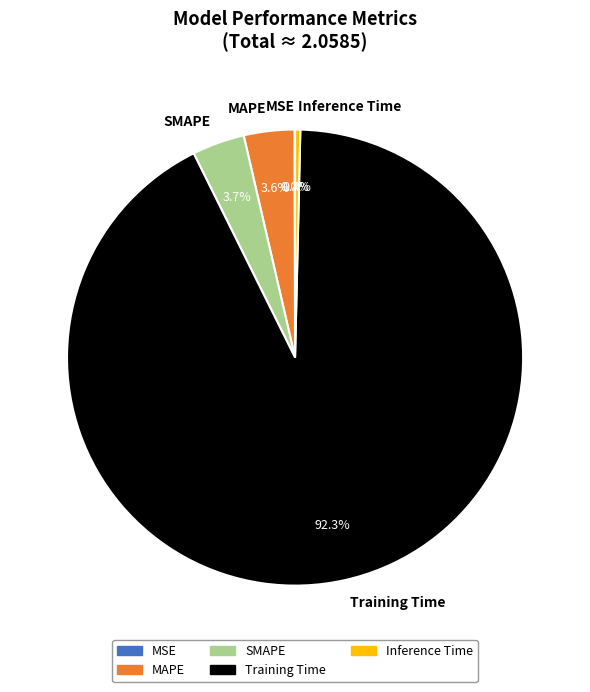

To the nearest percent, what percentage of the pie is MAPE?

4%